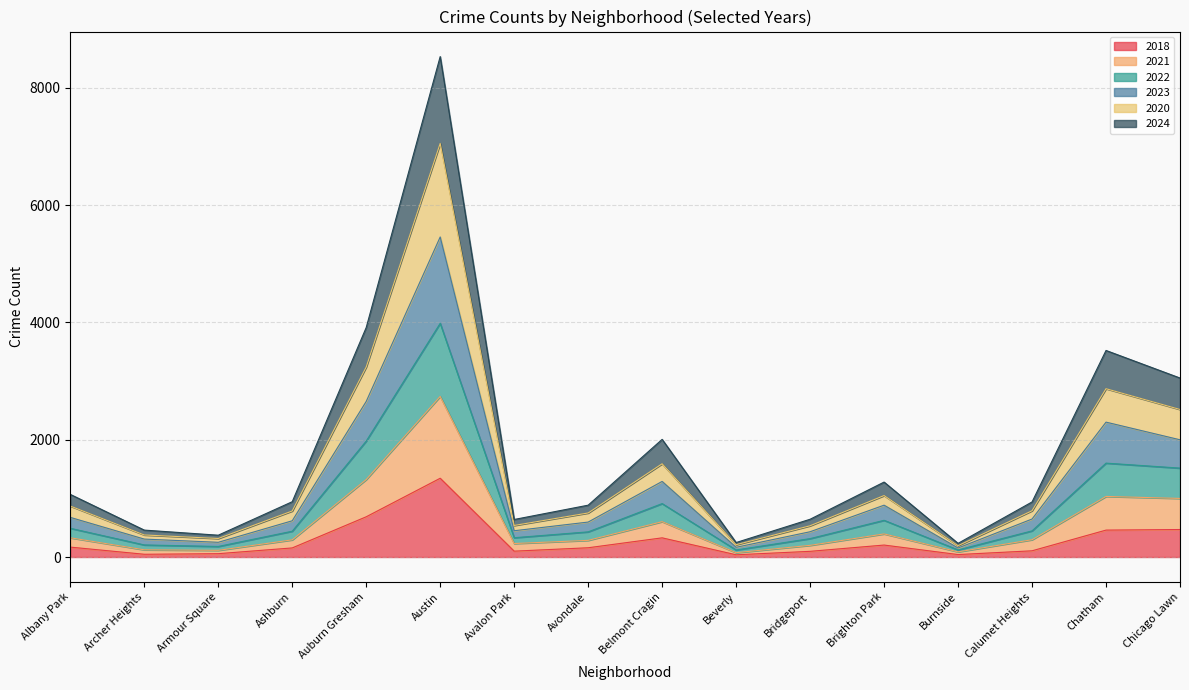

What is the total value across all series at Belmont Cragin?

2006